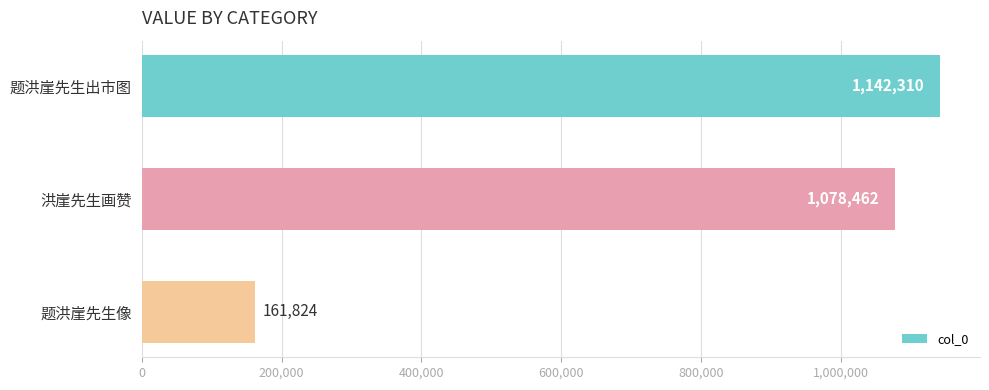

What is the difference between the maximum and second lowest values?

63848